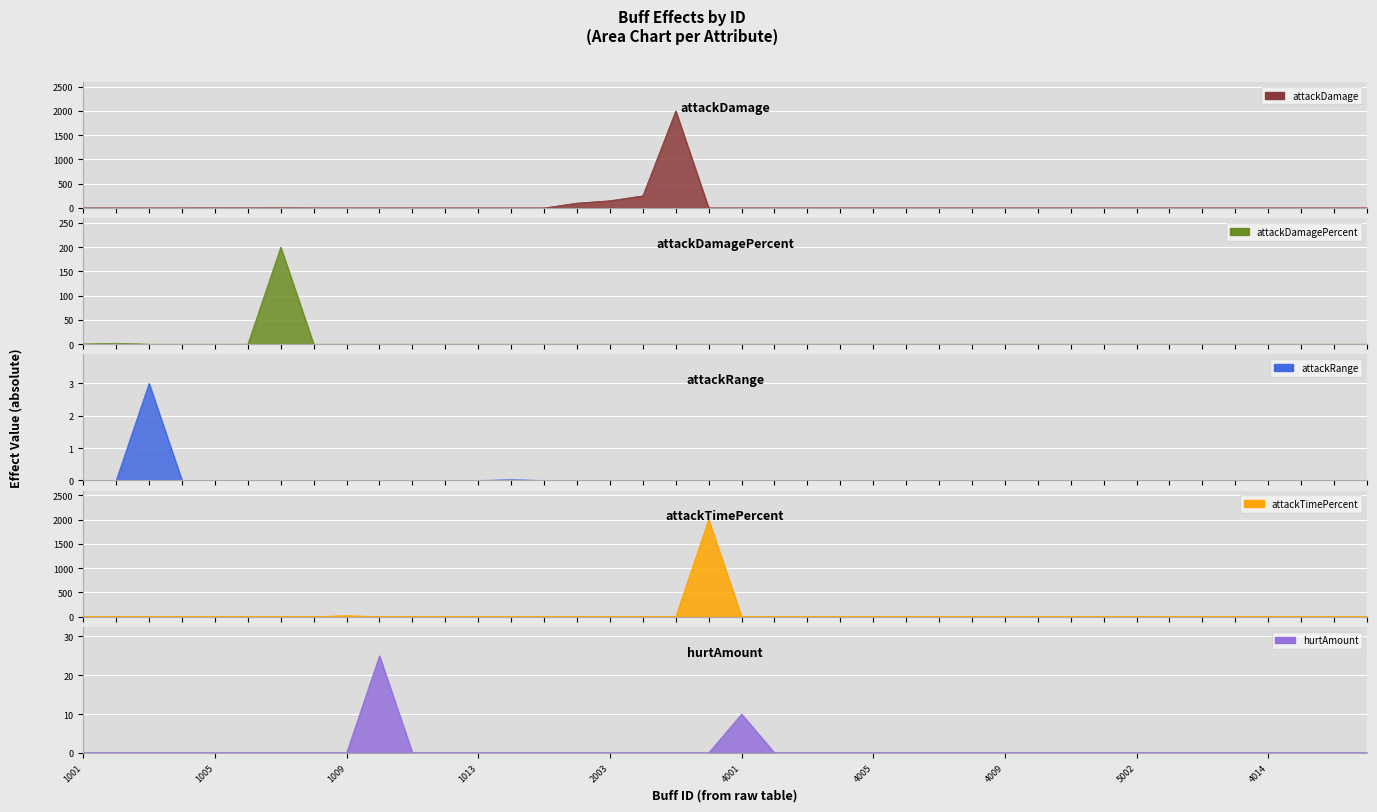

What is the label of the 27th point from the left?

4007